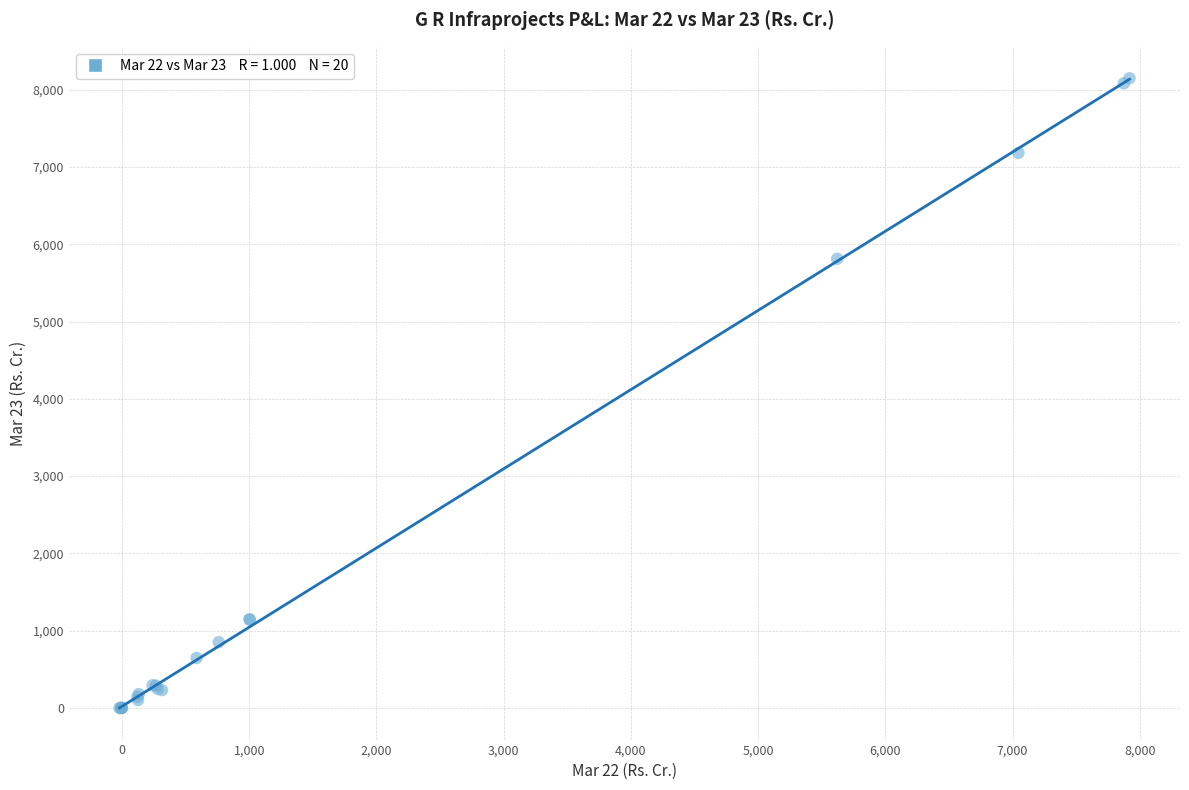

What Y value in the scatter plot is closest to 4073?

5812.4